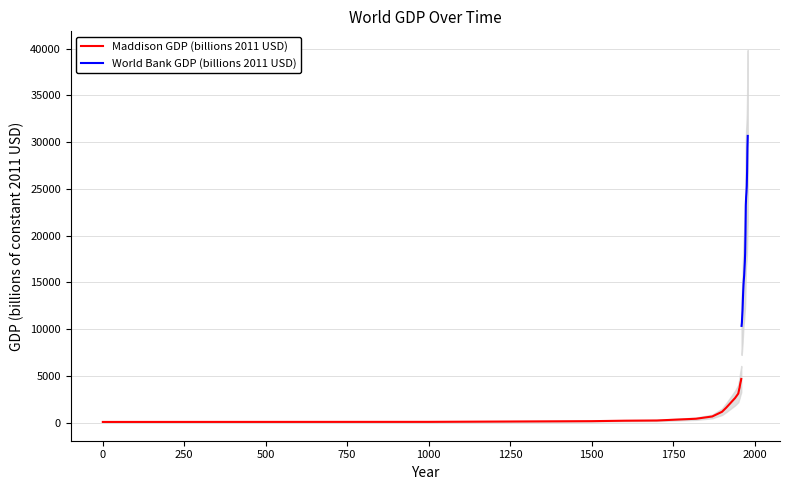

What is the minimum value for World Bank GDP (billions 2011 USD)?

10338.2